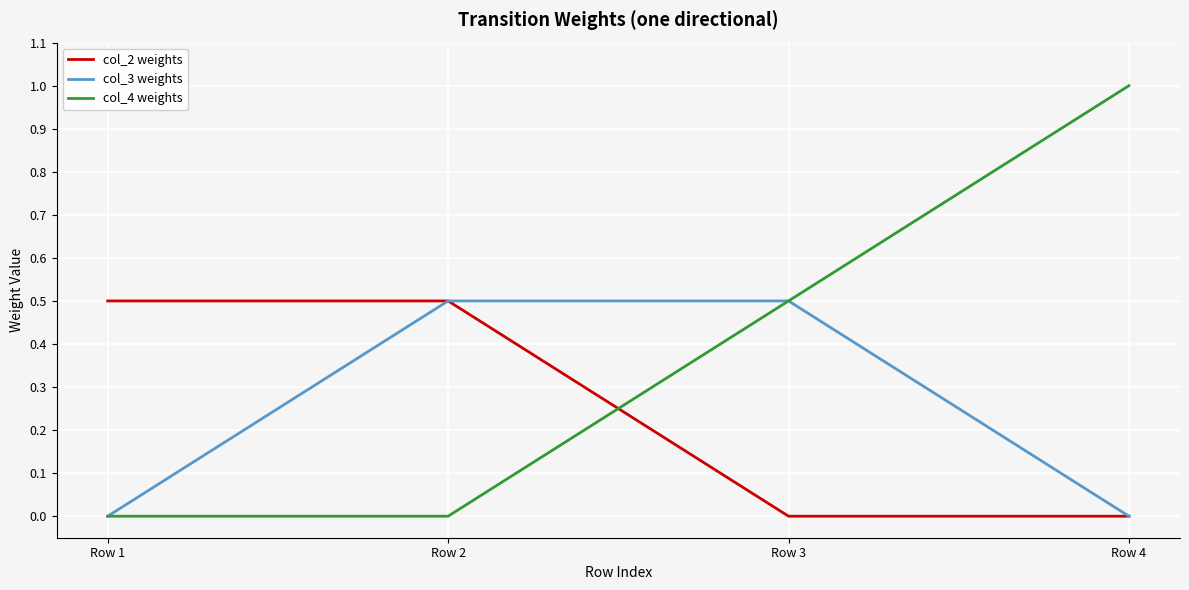

What is the total value across all series at Row 2?

1.0